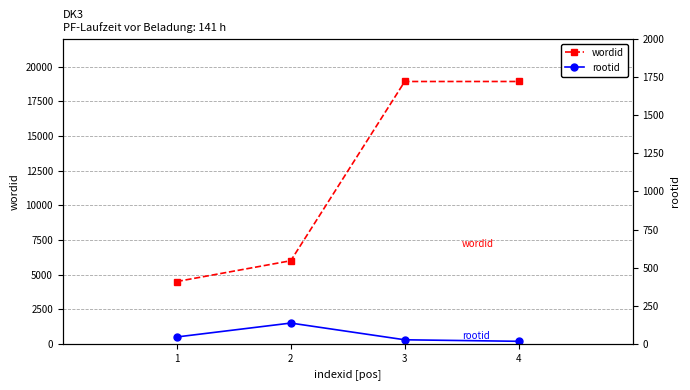

How many lines are shown in the chart?

3